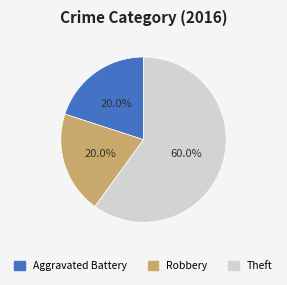

Which slice is the largest?

Theft